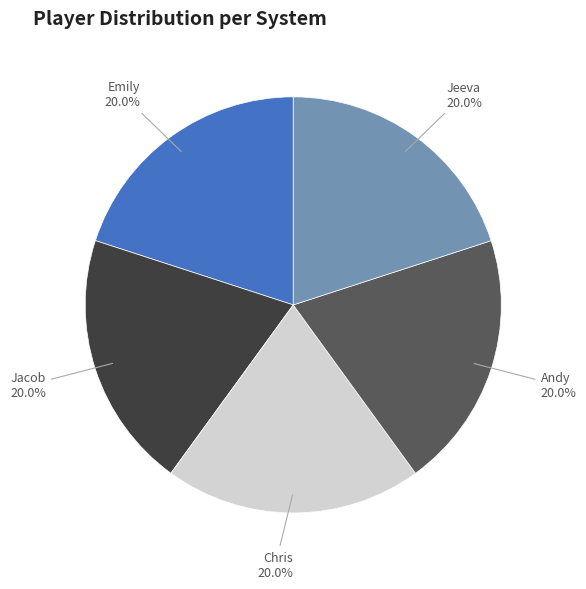

Does any single category account for the majority?

No